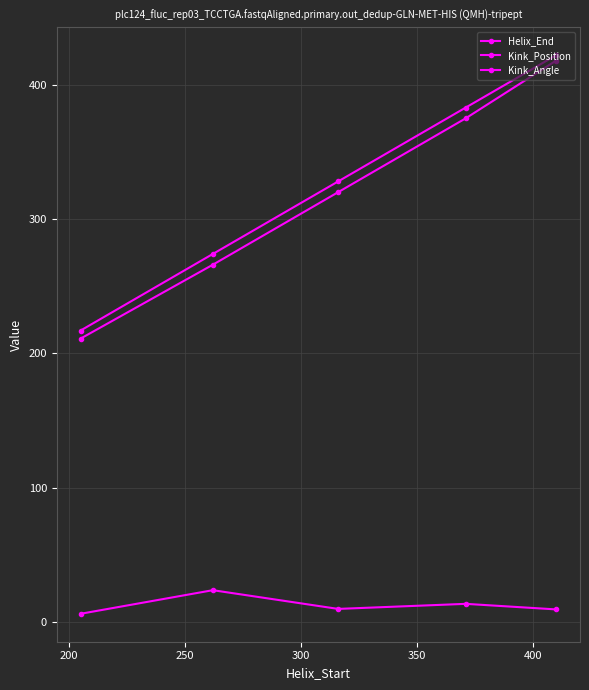

True or false: Kink_Angle and Kink_Position intersect in this chart.

False